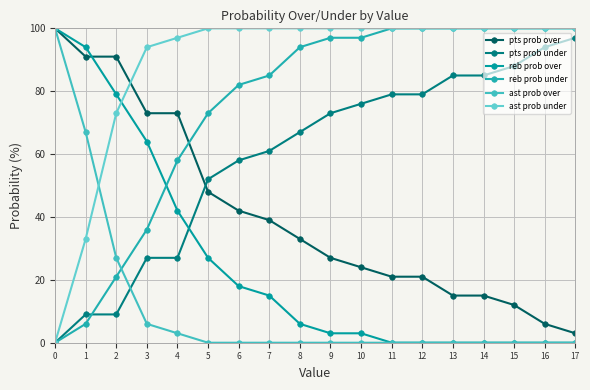

What is the difference between the second highest and minimum values in the ast prob under series?

100